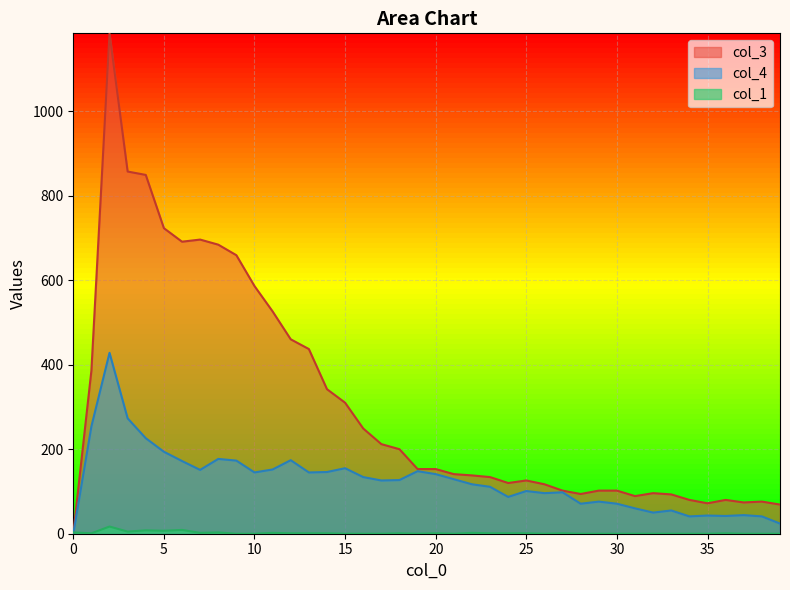

After their last crossing, which series has the higher values: col_1 or col_4?

col_4